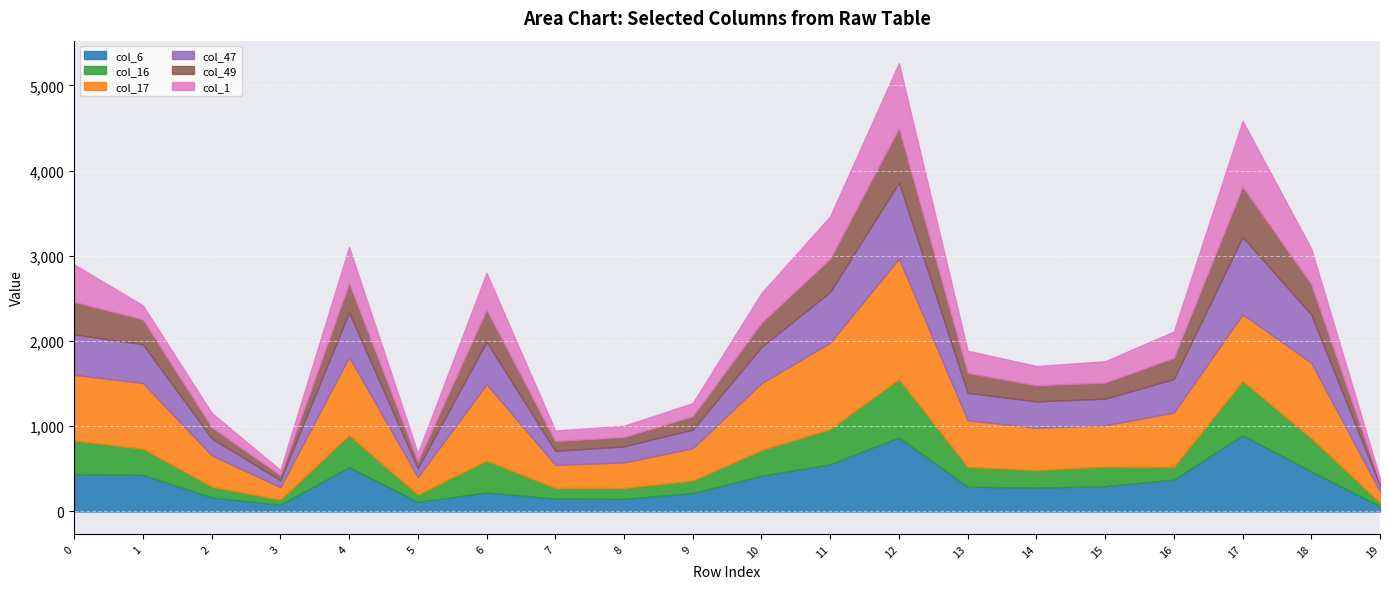

How many intersections are there between col_47 and col_6?

2